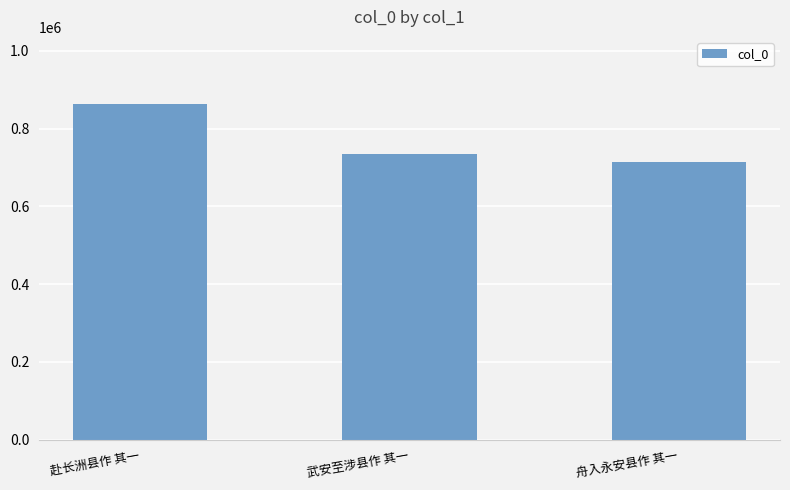

What is the ratio of the value at 武安至涉县作 其一 to the value at 舟入永安县作 其一?

1.0